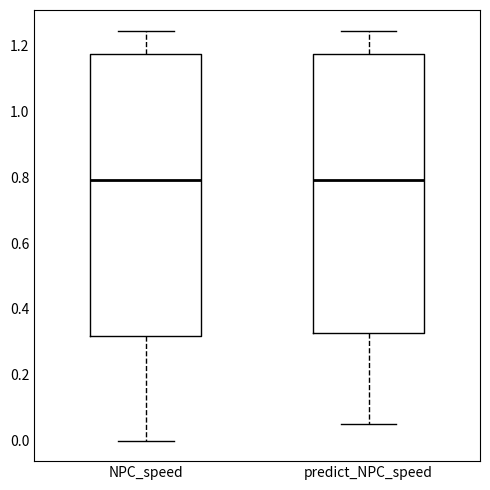

Where does the upper whisker of the box for predict_NPC_speed end on the y-axis? The values are not printed on the chart, so give them approximately, as read against the axis.

1.24